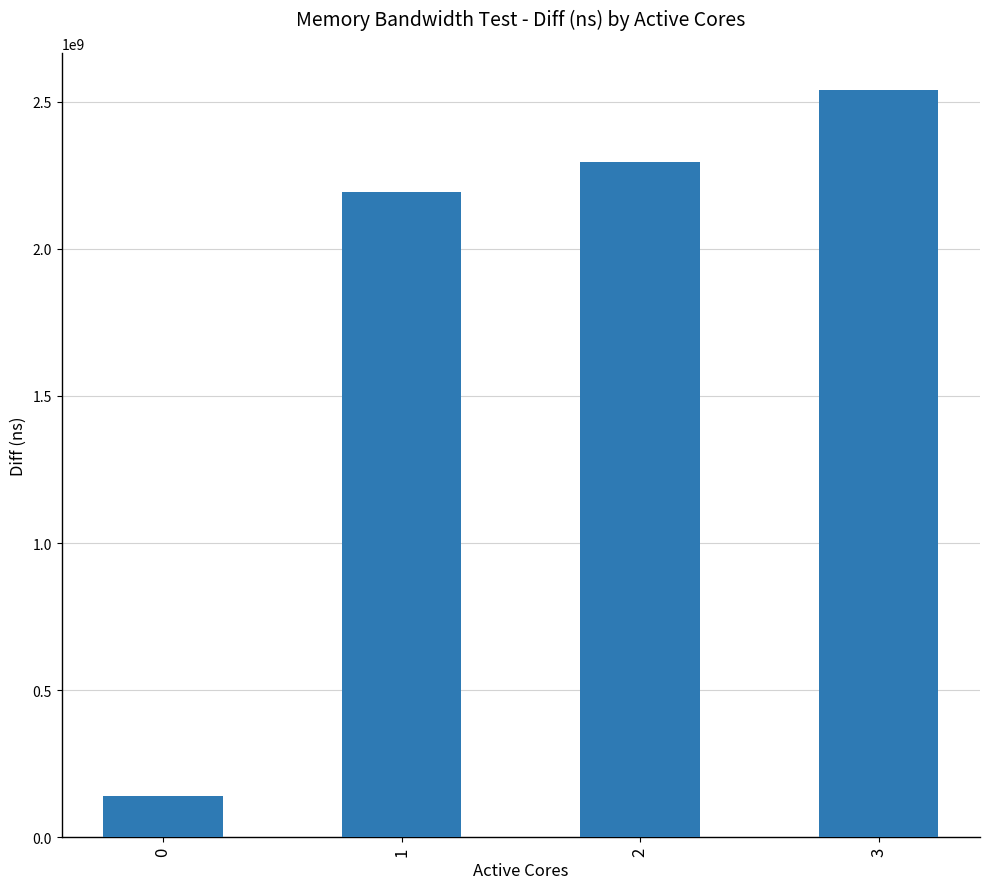

What is the smallest value displayed?

139941283